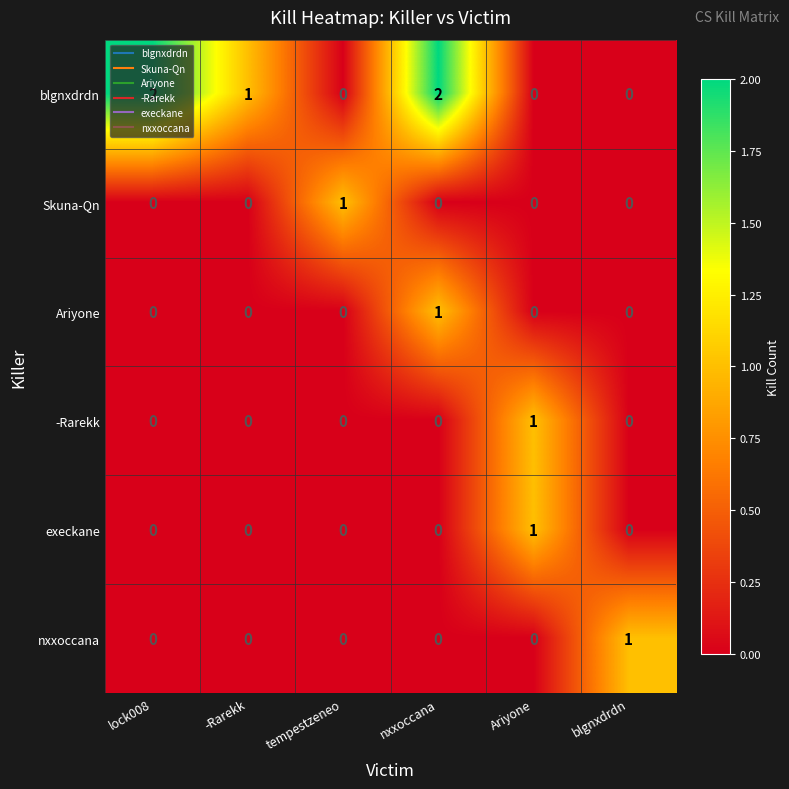

The nxxoccana series shows -1 at nxxoccana. True or false?

False